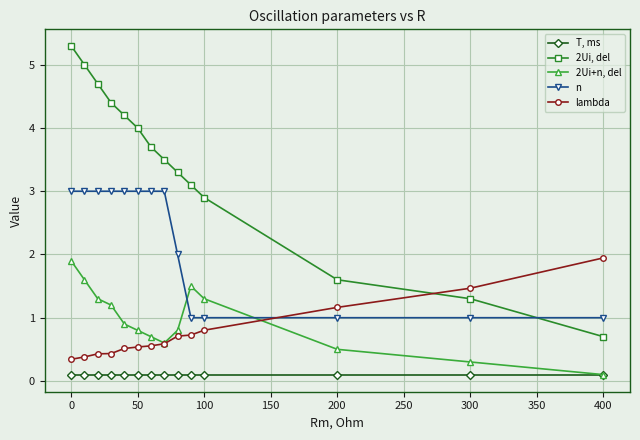

What are all the series names shown in the legend?

T, ms, 2Ui, del, 2Ui+n, del, n, lambda